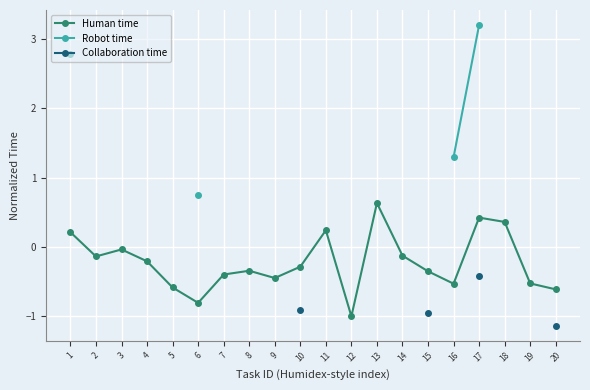

Count the number of data series in this chart.

3